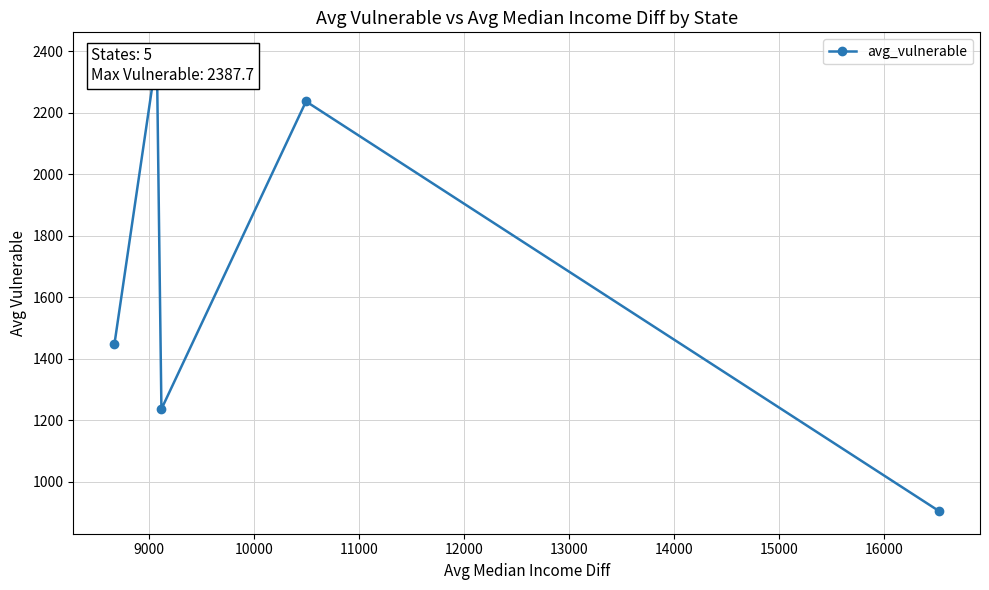

What is the difference between the maximum and minimum values?

1482.5